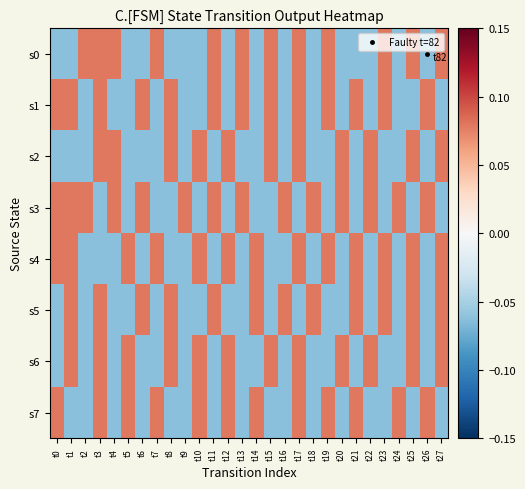

Reading left to right, what are all the values shown in this chart?

s0: t0=-0.1	t1=-0.1	t2=0.1	t3=0.1	t4=0.1	t5=-0.1	t6=-0.1	t7=0.1	t8=-0.1	t9=-0.1	t10=-0.1	t11=0.1	t12=-0.1	t13=0.1	t14=-0.1	t15=0.1	t16=-0.1	t17=0.1	t18=-0.1	t19=0.1	t20=-0.1	t21=-0.1	t22=-0.1	t23=0.1	t24=-0.1	t25=0.1	t26=-0.1	t27=0.1
s1: t0=0.1	t1=0.1	t2=-0.1	t3=0.1	t4=-0.1	t5=-0.1	t6=0.1	t7=-0.1	t8=0.1	t9=-0.1	t10=-0.1	t11=0.1	t12=-0.1	t13=0.1	t14=-0.1	t15=0.1	t16=-0.1	t17=0.1	t18=-0.1	t19=0.1	t20=-0.1	t21=0.1	t22=-0.1	t23=0.1	t24=-0.1	t25=-0.1	t26=0.1	t27=-0.1
s2: t0=-0.1	t1=-0.1	t2=-0.1	t3=0.1	t4=0.1	t5=-0.1	t6=-0.1	t7=-0.1	t8=0.1	t9=-0.1	t10=0.1	t11=-0.1	t12=0.1	t13=-0.1	t14=-0.1	t15=0.1	t16=-0.1	t17=0.1	t18=-0.1	t19=-0.1	t20=0.1	t21=-0.1	t22=0.1	t23=-0.1	t24=-0.1	t25=0.1	t26=-0.1	t27=0.1
s3: t0=0.1	t1=0.1	t2=0.1	t3=-0.1	t4=0.1	t5=-0.1	t6=0.1	t7=-0.1	t8=-0.1	t9=0.1	t10=-0.1	t11=0.1	t12=-0.1	t13=0.1	t14=-0.1	t15=-0.1	t16=0.1	t17=-0.1	t18=0.1	t19=-0.1	t20=0.1	t21=-0.1	t22=0.1	t23=-0.1	t24=0.1	t25=-0.1	t26=0.1	t27=-0.1
s4: t0=0.1	t1=0.1	t2=-0.1	t3=-0.1	t4=-0.1	t5=0.1	t6=-0.1	t7=0.1	t8=-0.1	t9=-0.1	t10=0.1	t11=-0.1	t12=0.1	t13=-0.1	t14=0.1	t15=-0.1	t16=-0.1	t17=0.1	t18=-0.1	t19=0.1	t20=-0.1	t21=0.1	t22=-0.1	t23=0.1	t24=-0.1	t25=0.1	t26=-0.1	t27=0.1
s5: t0=-0.1	t1=0.1	t2=-0.1	t3=0.1	t4=-0.1	t5=-0.1	t6=0.1	t7=-0.1	t8=0.1	t9=-0.1	t10=-0.1	t11=0.1	t12=-0.1	t13=-0.1	t14=0.1	t15=-0.1	t16=0.1	t17=-0.1	t18=0.1	t19=-0.1	t20=-0.1	t21=0.1	t22=-0.1	t23=0.1	t24=-0.1	t25=0.1	t26=-0.1	t27=0.1
s6: t0=-0.1	t1=0.1	t2=-0.1	t3=0.1	t4=-0.1	t5=0.1	t6=-0.1	t7=-0.1	t8=0.1	t9=-0.1	t10=0.1	t11=-0.1	t12=0.1	t13=-0.1	t14=-0.1	t15=0.1	t16=-0.1	t17=0.1	t18=-0.1	t19=-0.1	t20=0.1	t21=-0.1	t22=0.1	t23=-0.1	t24=-0.1	t25=0.1	t26=-0.1	t27=0.1
s7: t0=0.1	t1=-0.1	t2=-0.1	t3=0.1	t4=-0.1	t5=0.1	t6=-0.1	t7=0.1	t8=-0.1	t9=-0.1	t10=0.1	t11=-0.1	t12=0.1	t13=-0.1	t14=0.1	t15=-0.1	t16=-0.1	t17=0.1	t18=-0.1	t19=0.1	t20=-0.1	t21=0.1	t22=-0.1	t23=-0.1	t24=0.1	t25=-0.1	t26=0.1	t27=-0.1